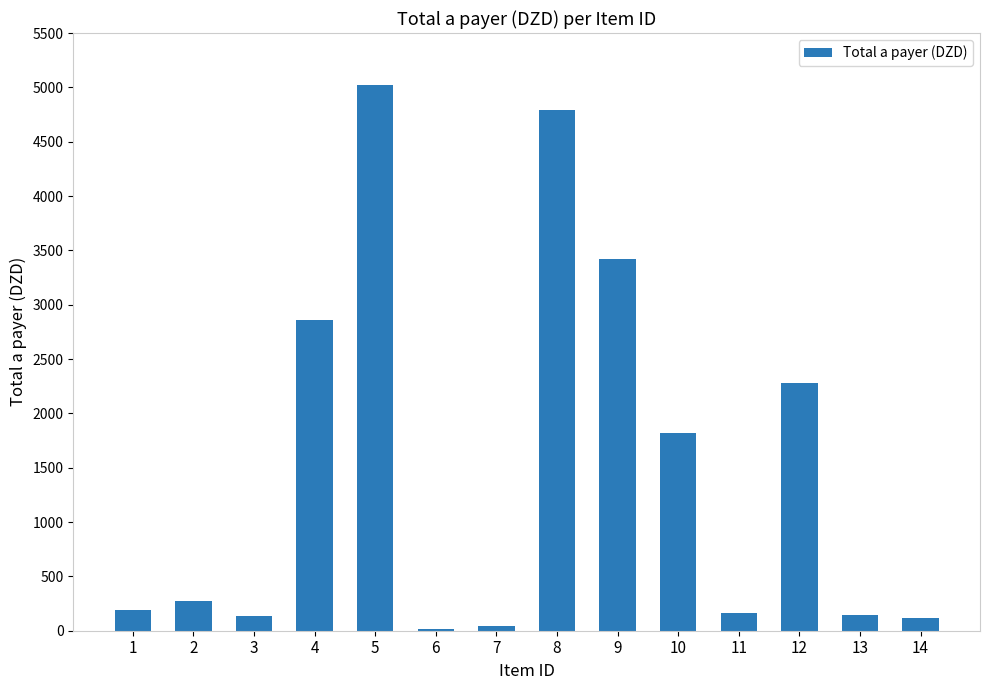

What is the change in value from 2 to 4?

+2587.9